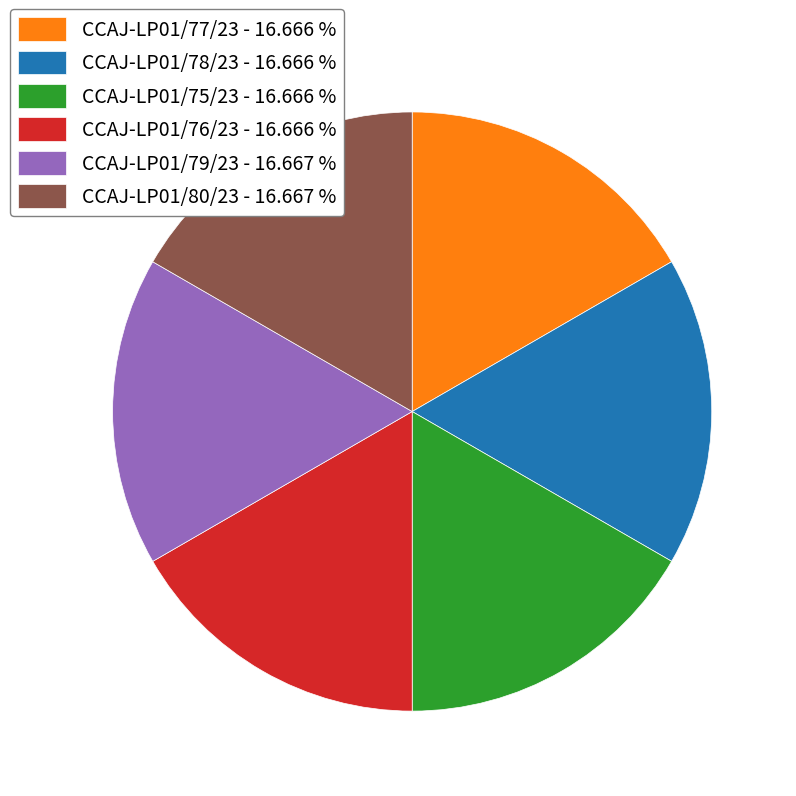

Does CCAJ-LP01/78/23 represent more than half of the total?

No